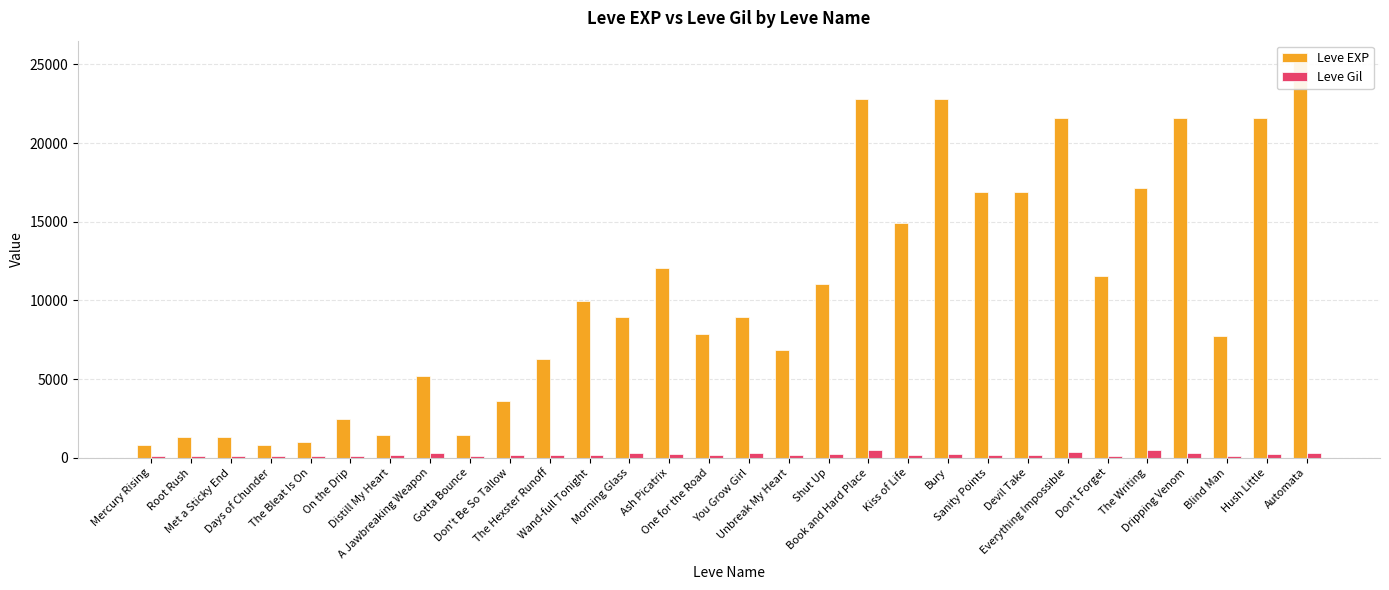

Rank the series by their average value, from lowest to highest.

Leve Gil, Leve EXP